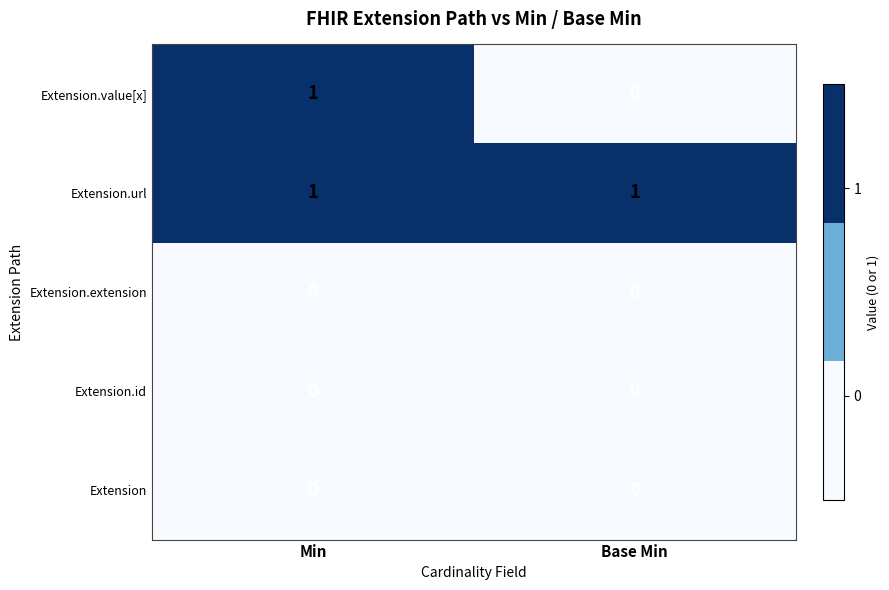

True or false: Extension.url has a value of 1 at Min.

True